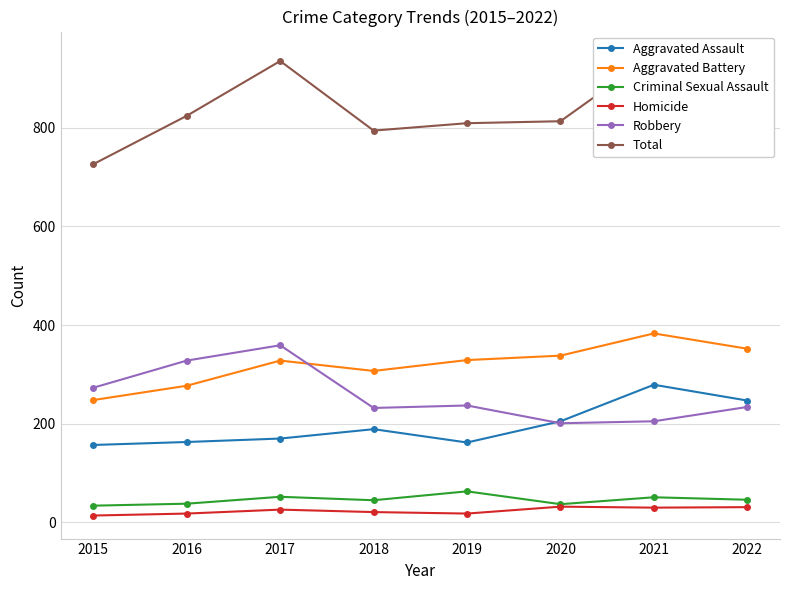

Does the chart display data point markers on the line(s)?

Yes